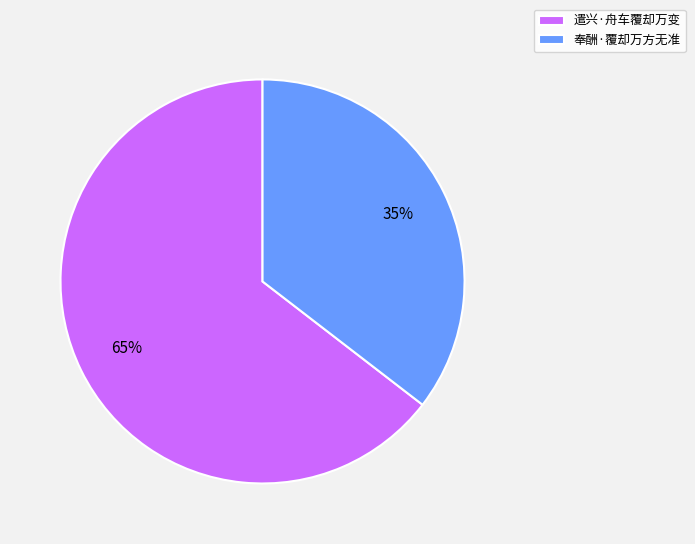

Count the number of slices in the pie.

2